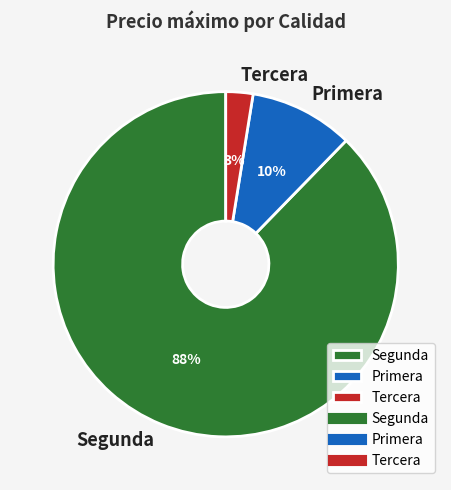

Rank the categories by value from lowest to highest.

Tercera, Primera, Segunda